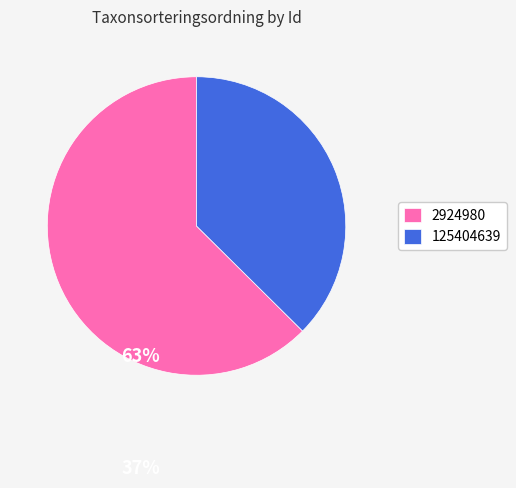

Combined, do 125404639 and 2924980 account for over 50%?

Yes